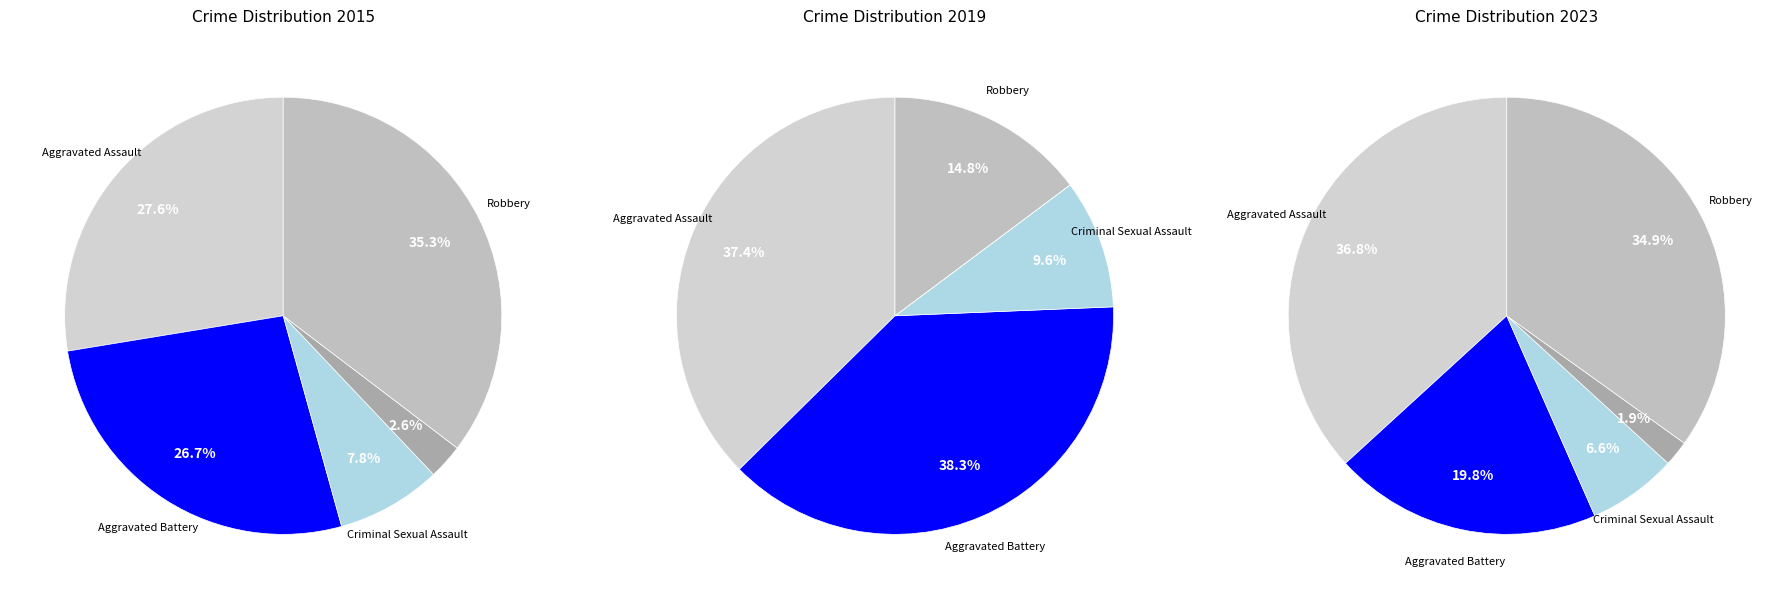

Is there a majority slice in this chart?

No